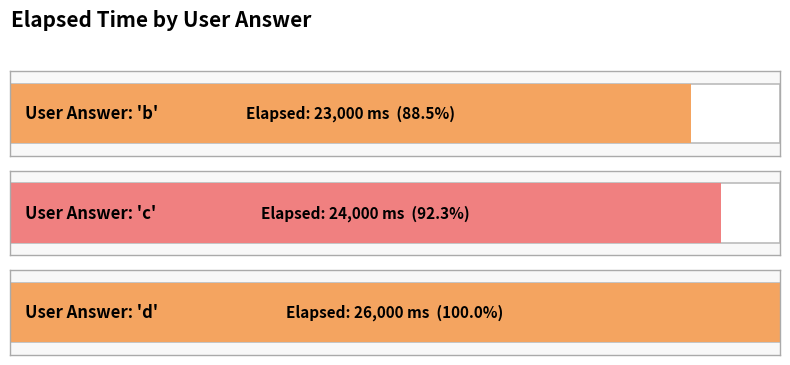

What is the label of the 2nd bar from the right?

b